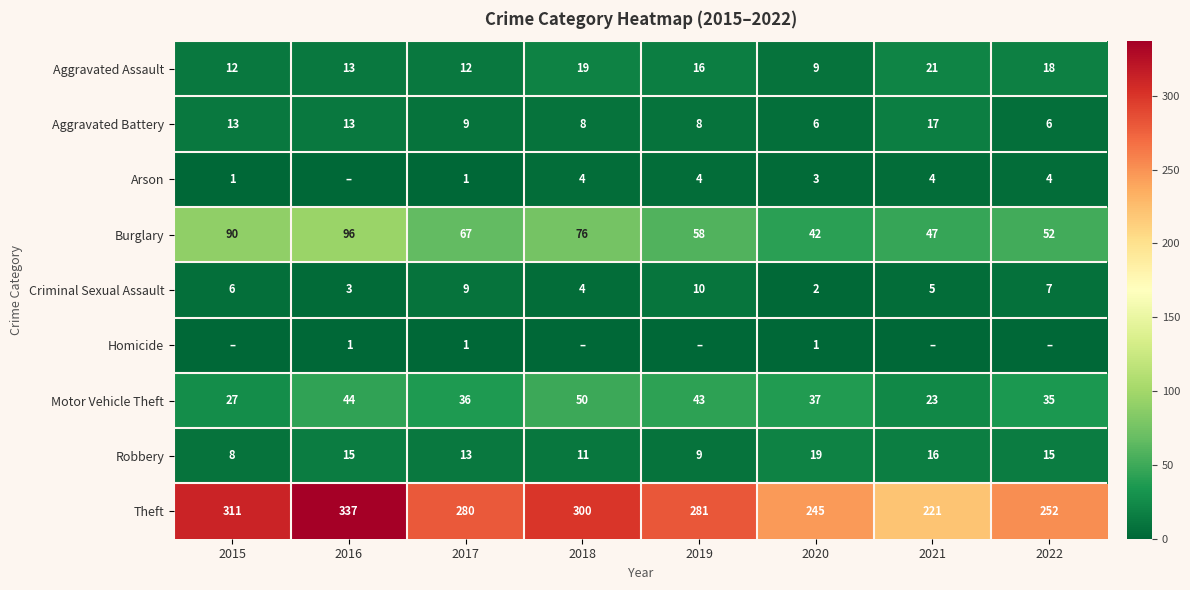

At which label is Theft closest to 279?

2017